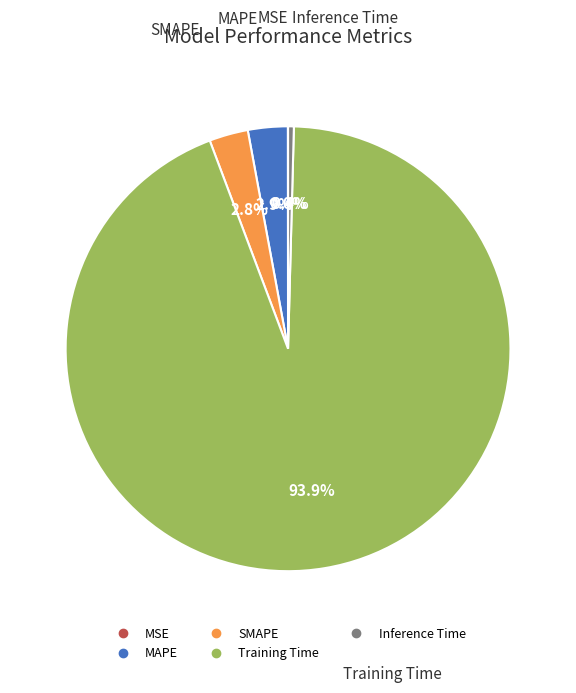

Which slice is the largest?

Training Time